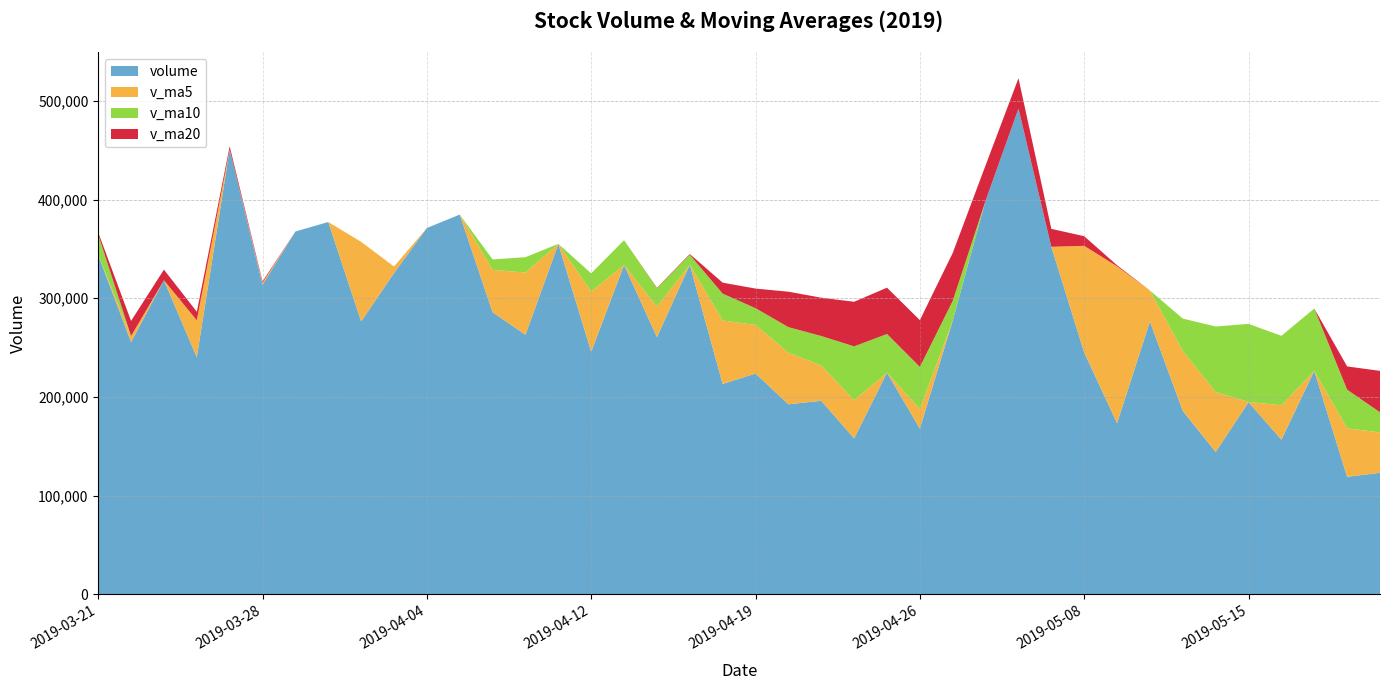

What is the lowest value of the volume series?

119043.6